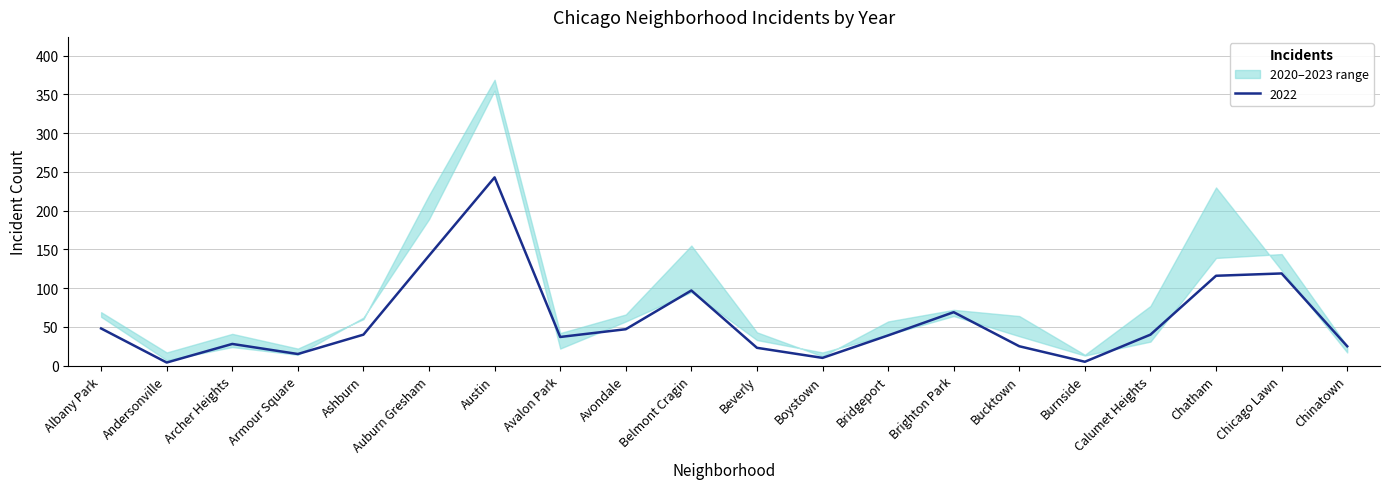

At which label does 2022 reach its peak?

Austin